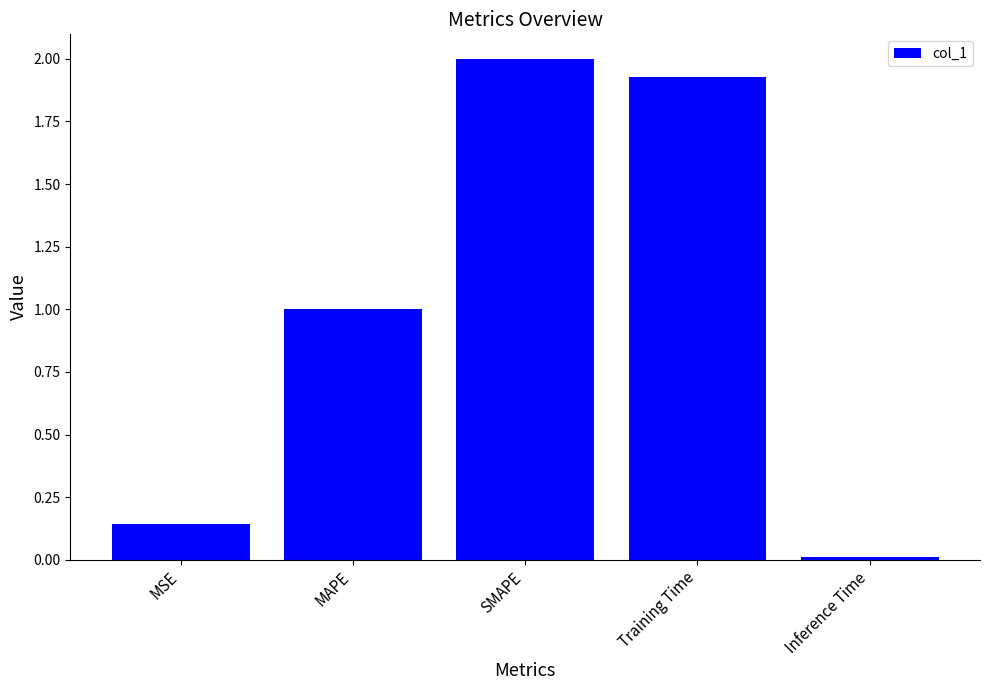

The value at MAPE is 1.0. True or false?

True